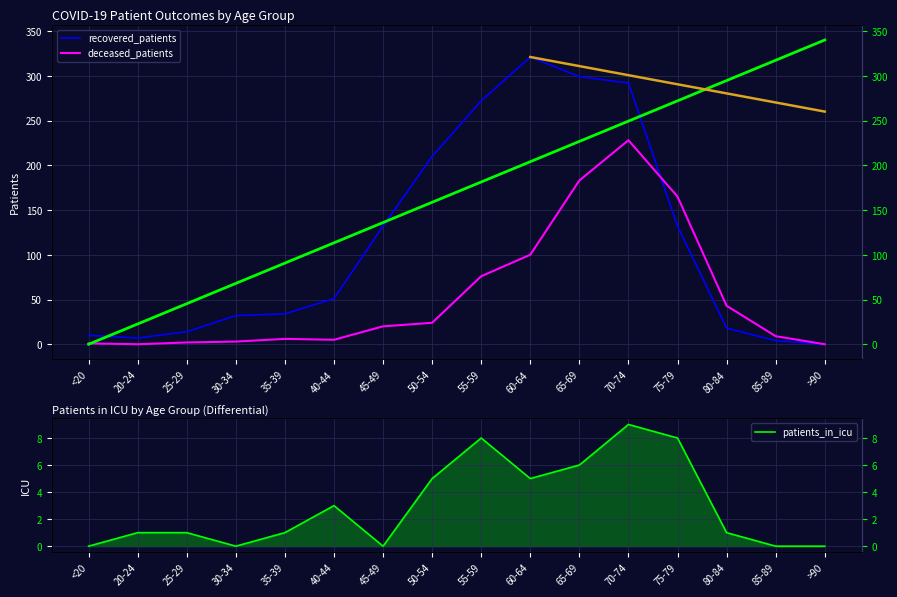

The value of patients_in_icu at 55-59 is 8. True or false?

True